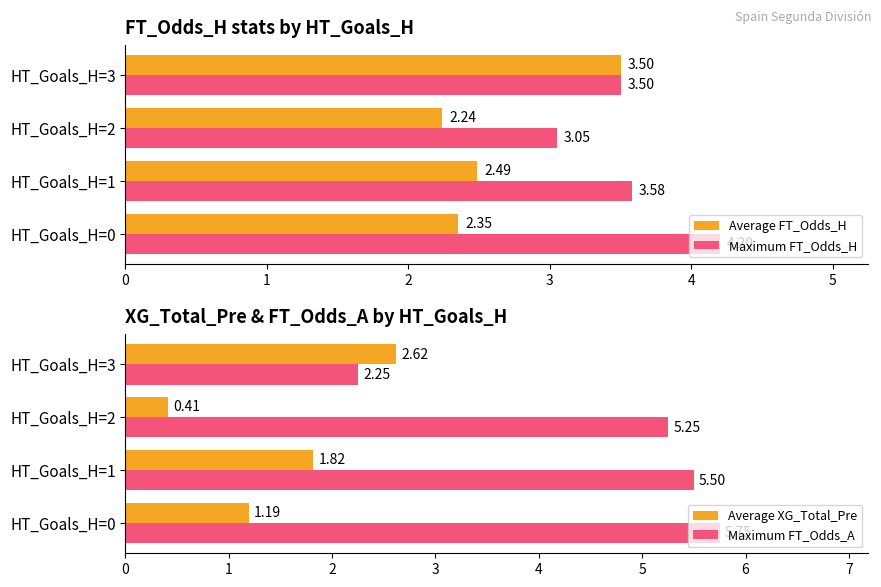

What is the difference between the maximum and minimum values in the Average FT_Odds_H series?

1.3